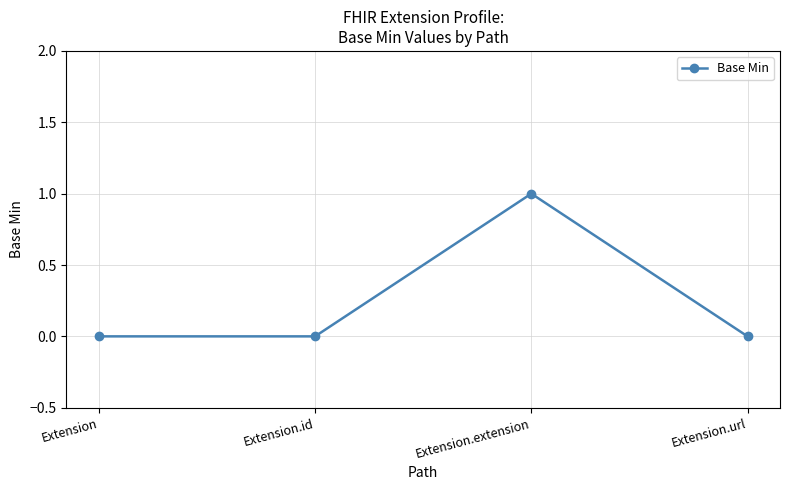

At which category does the data reach its first local peak?

Extension.extension